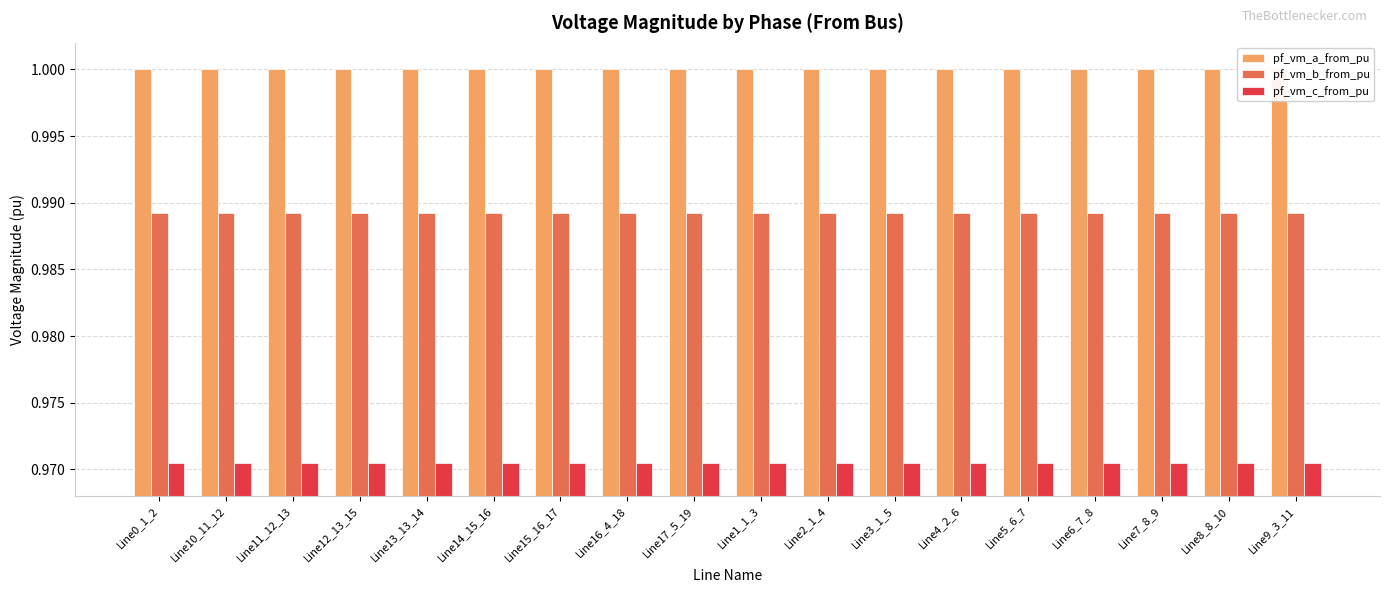

Which series has the largest range (max minus min)?

pf_vm_c_from_pu